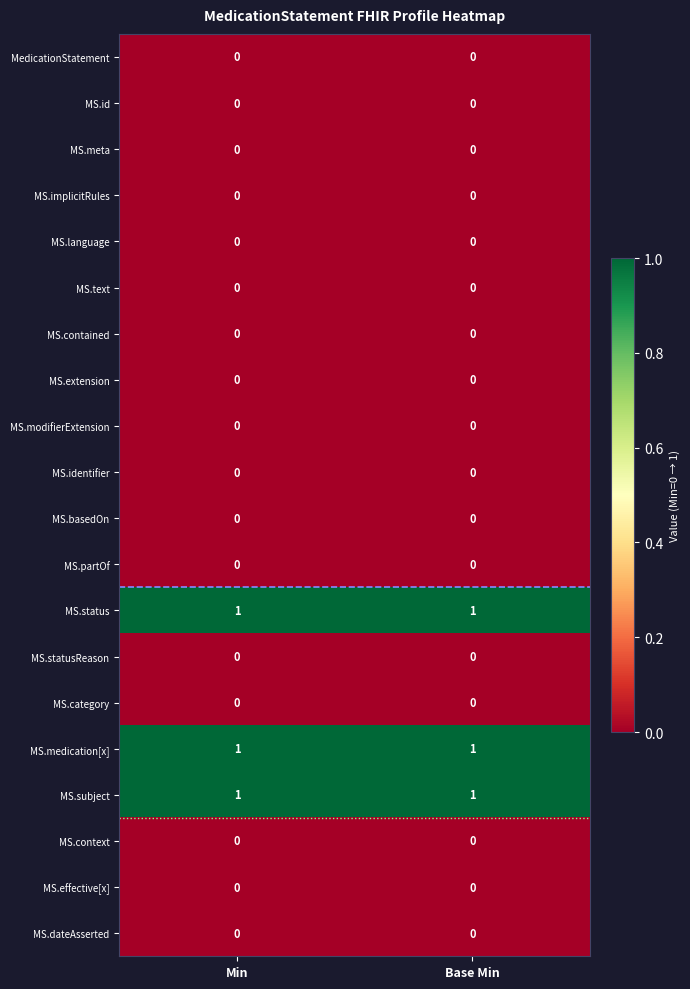

True or false: MS.language has a value of 0 at Min.

True